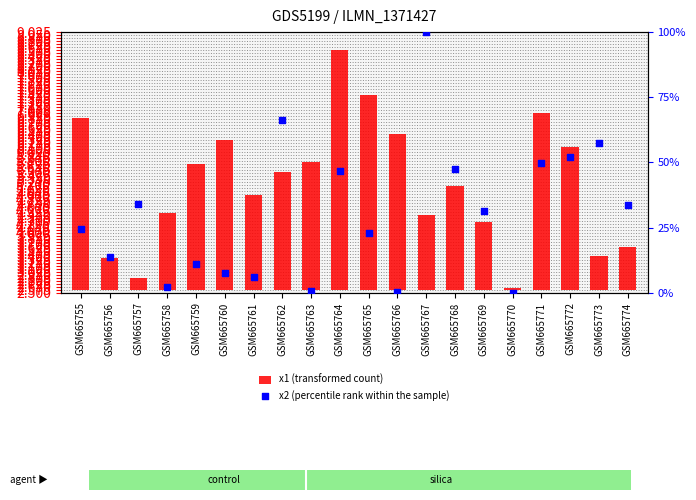

What are all the series names shown in the legend?

x1 (transformed count), x2 (percentile rank within the sample)